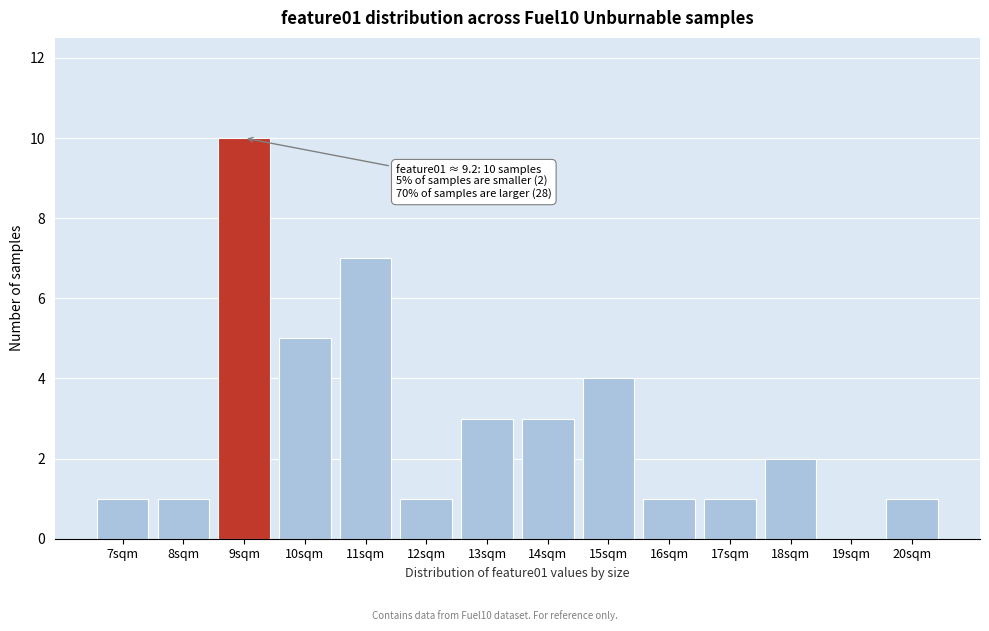

Reading left to right, what are all the values shown in this chart?

7sqm=1	8sqm=1	9sqm=10	10sqm=5	11sqm=7	12sqm=1	13sqm=3	14sqm=3	15sqm=4	16sqm=1	17sqm=1	18sqm=2	19sqm=0	20sqm=1